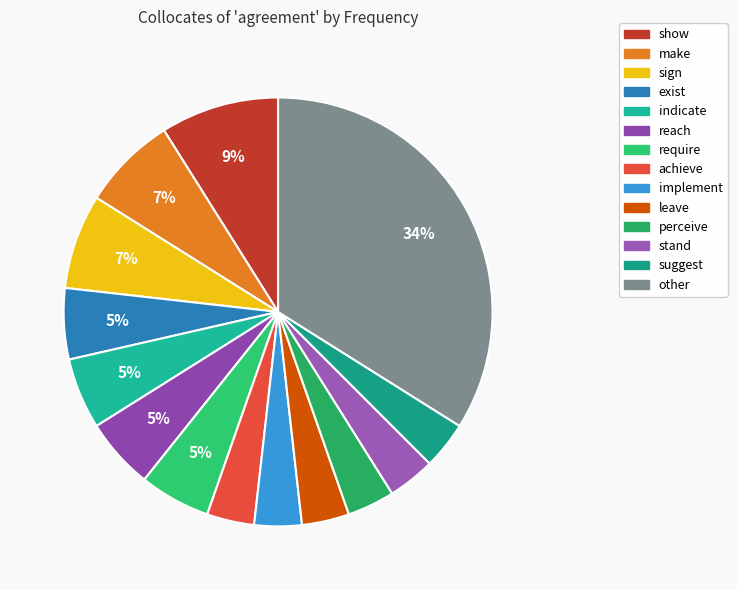

Does require account for over 50% of the chart?

No